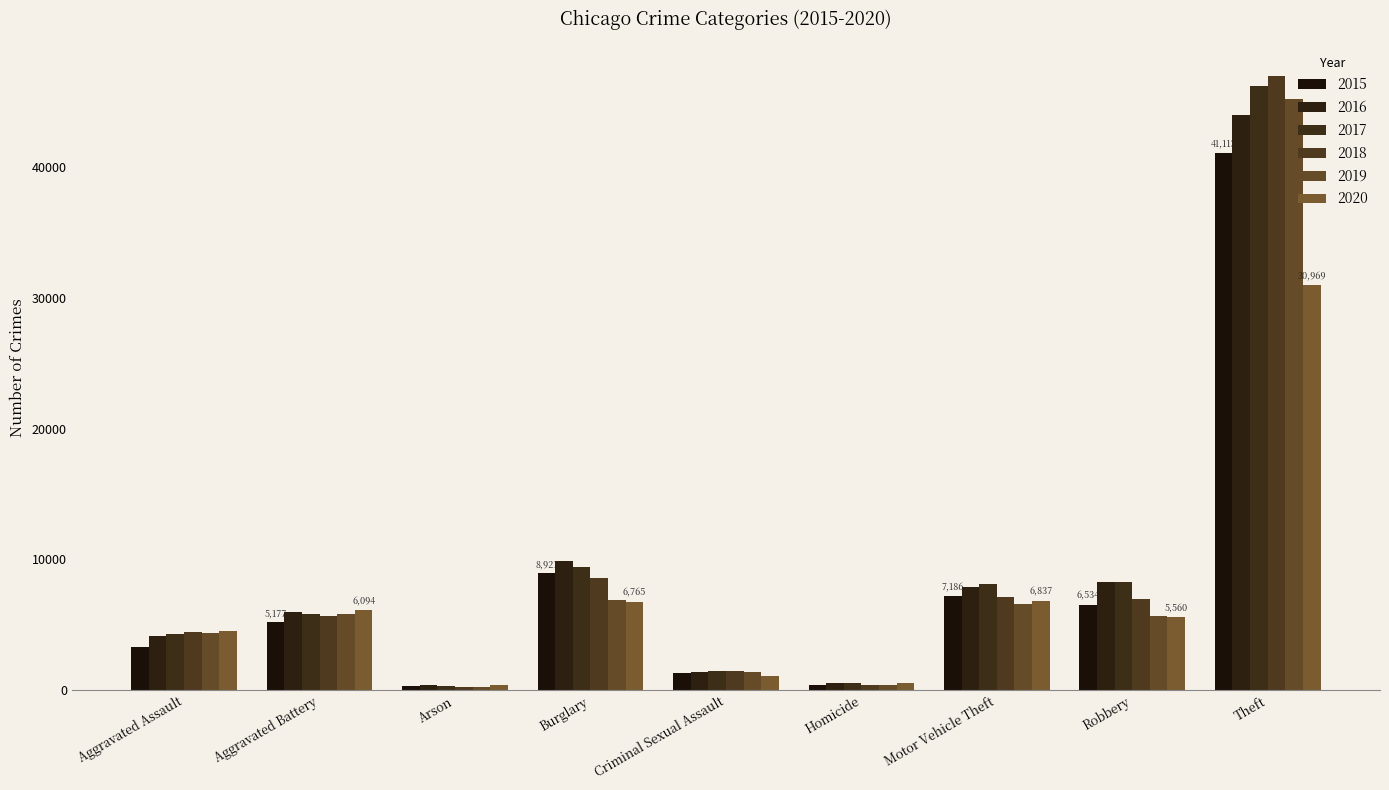

How many categories are shown in the chart?

9